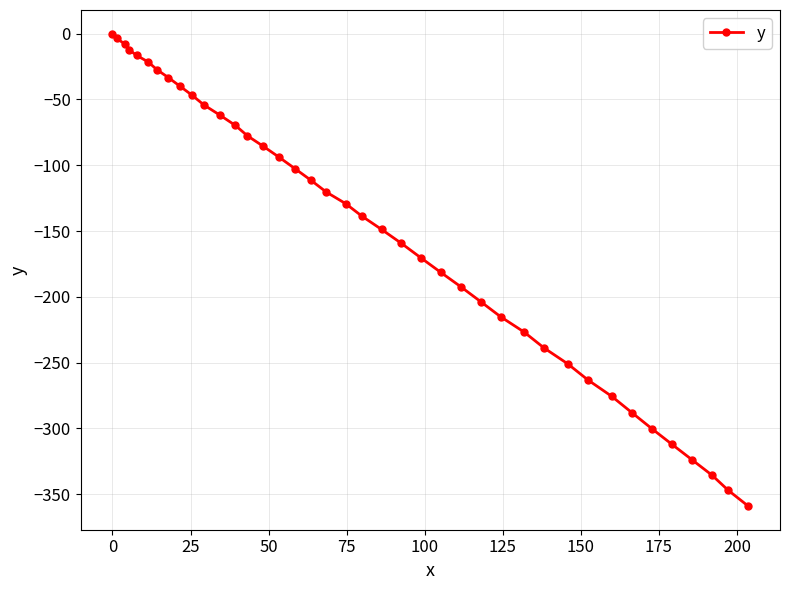

What is the value of the 21st point from the left?

-138.7